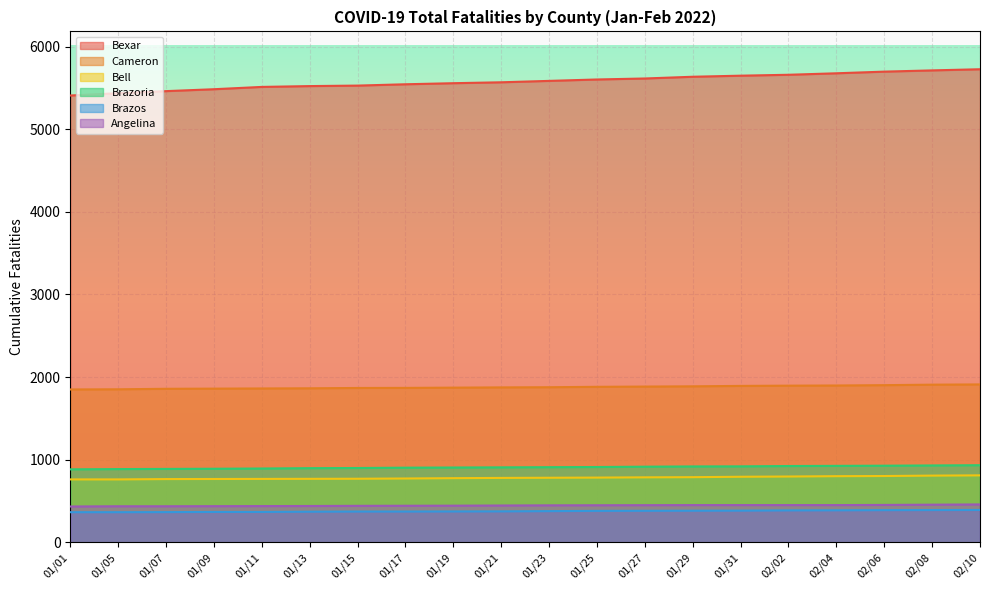

How many lines are shown in the chart?

6